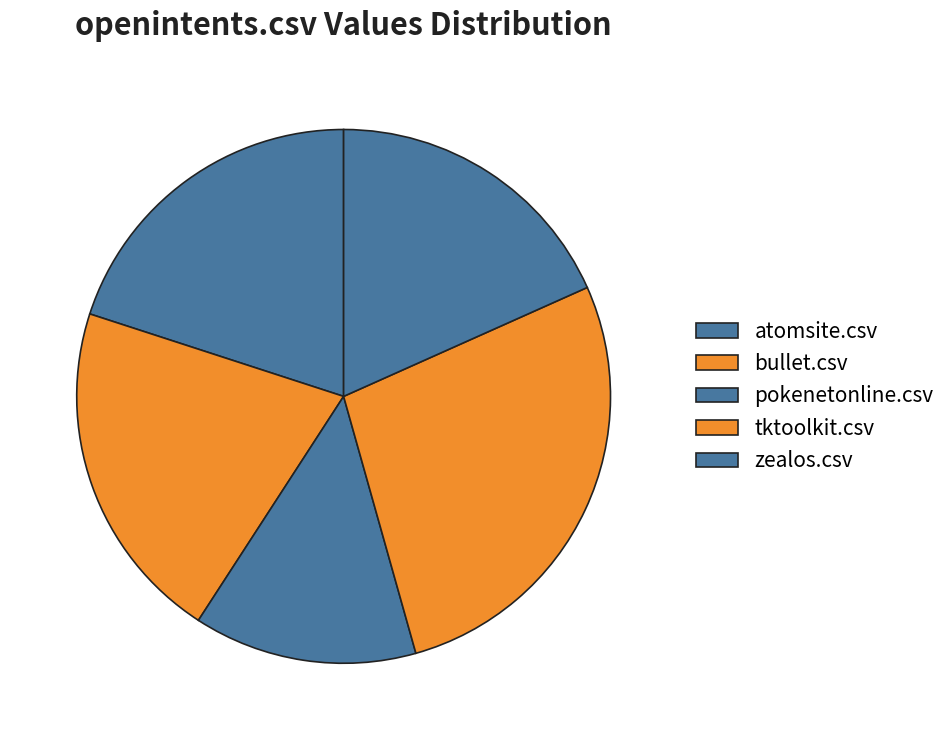

How many slices are in this pie chart?

5